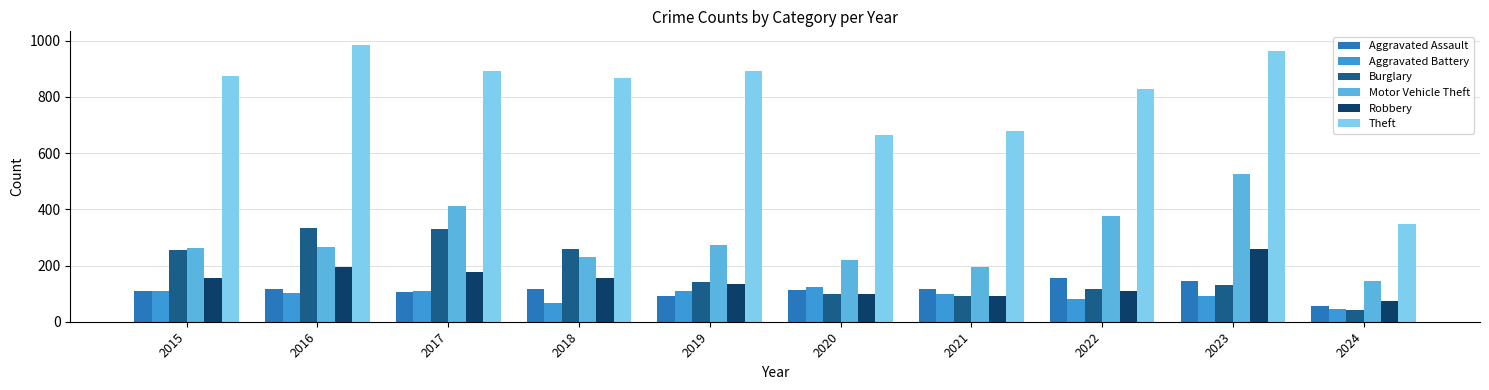

Read the Robbery value at 2018.

155